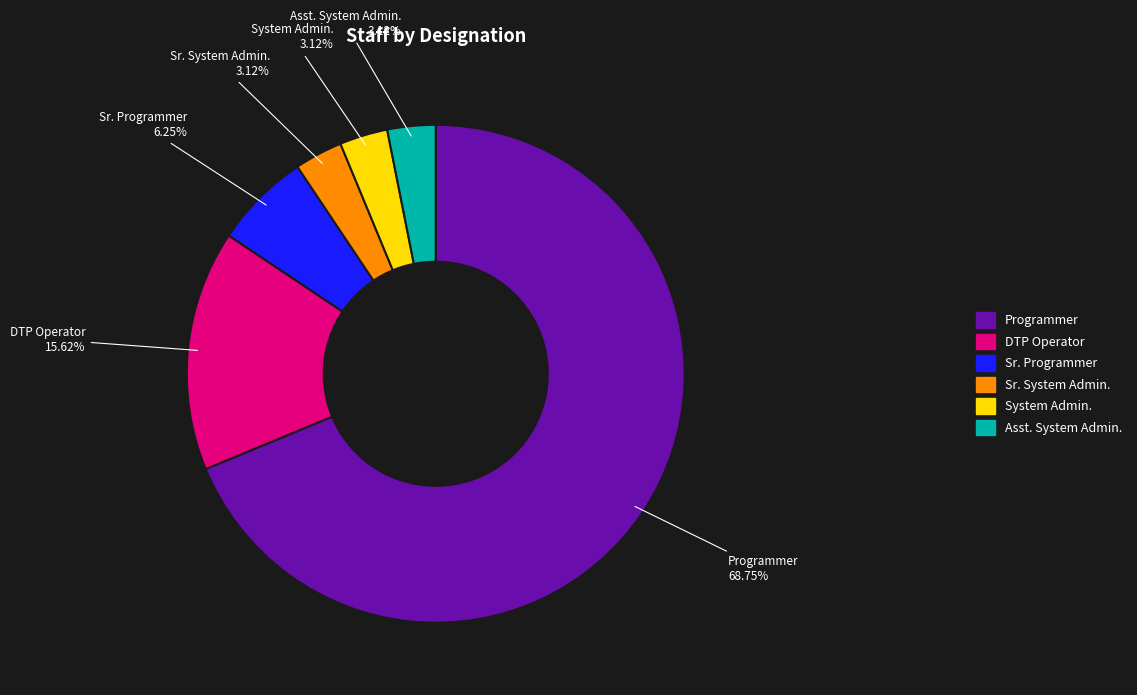

Approximately how many times larger is the value at System Admin. compared to Asst. System Admin.?

1.0